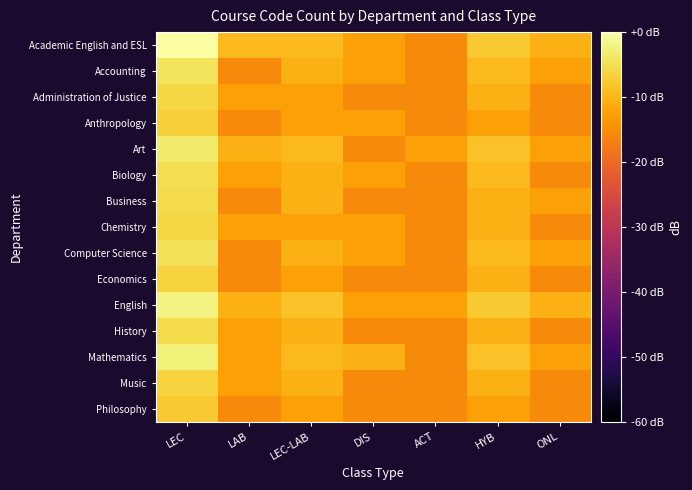

How many series are shown in this chart?

15